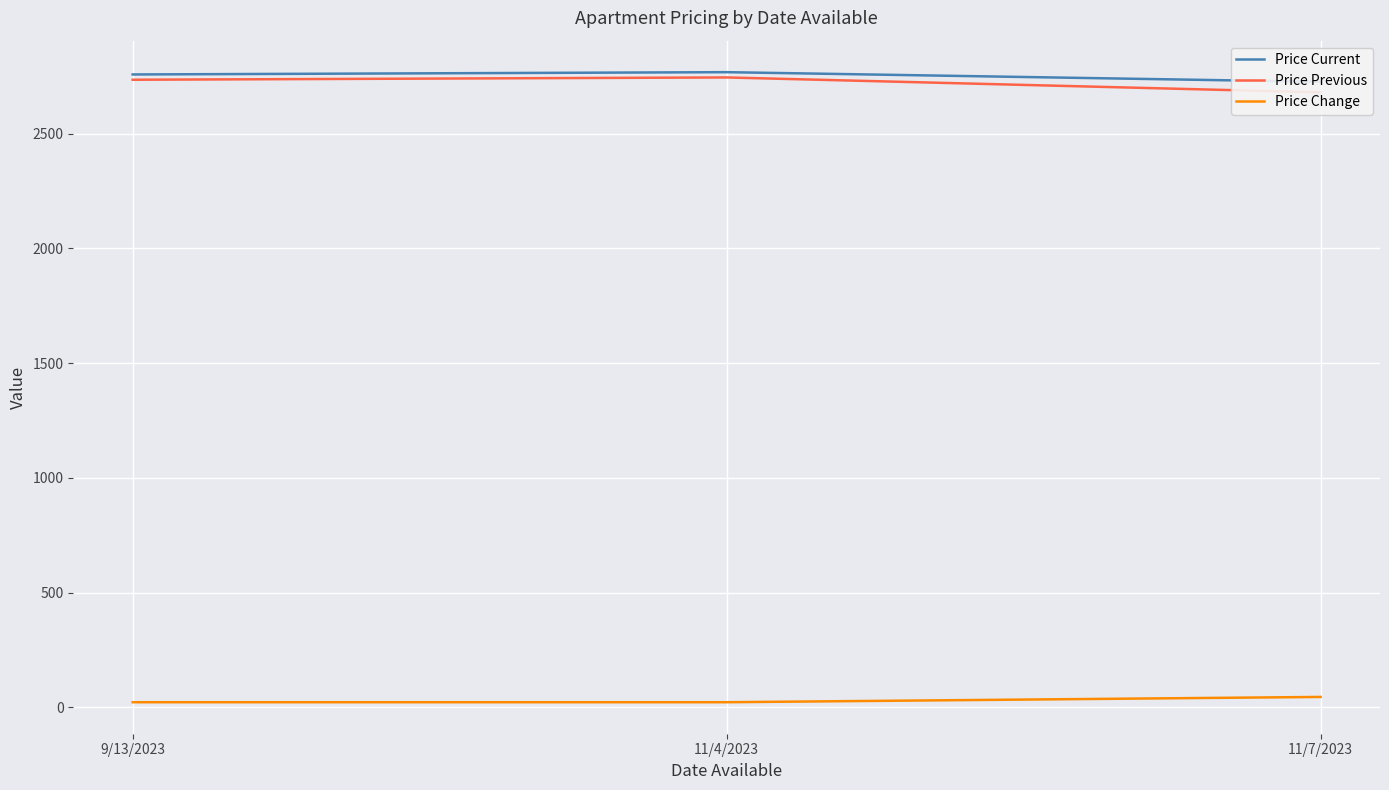

What are all the series names shown in the legend?

Price Current, Price Previous, Price Change